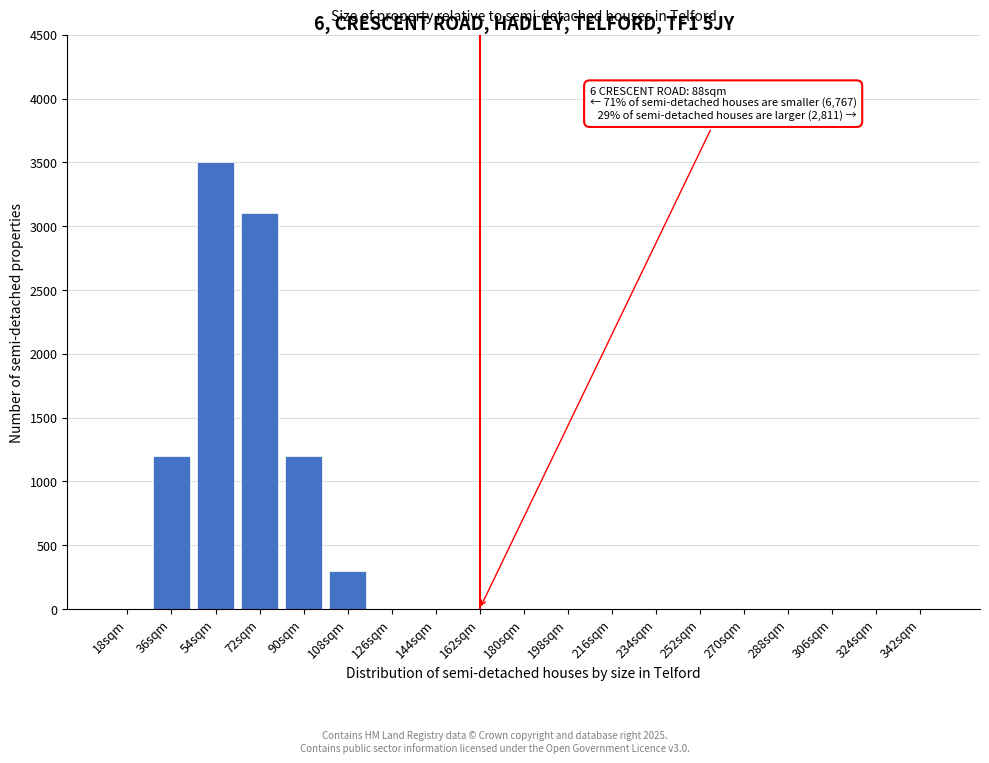

Reading left to right, transcribe all the data shown in this chart.

18sqm=0	36sqm=1200	54sqm=3500	72sqm=3100	90sqm=1200	108sqm=300	126sqm=0	144sqm=0	162sqm=0	180sqm=0	198sqm=0	216sqm=0	234sqm=0	252sqm=0	270sqm=0	288sqm=0	306sqm=0	324sqm=0	342sqm=0